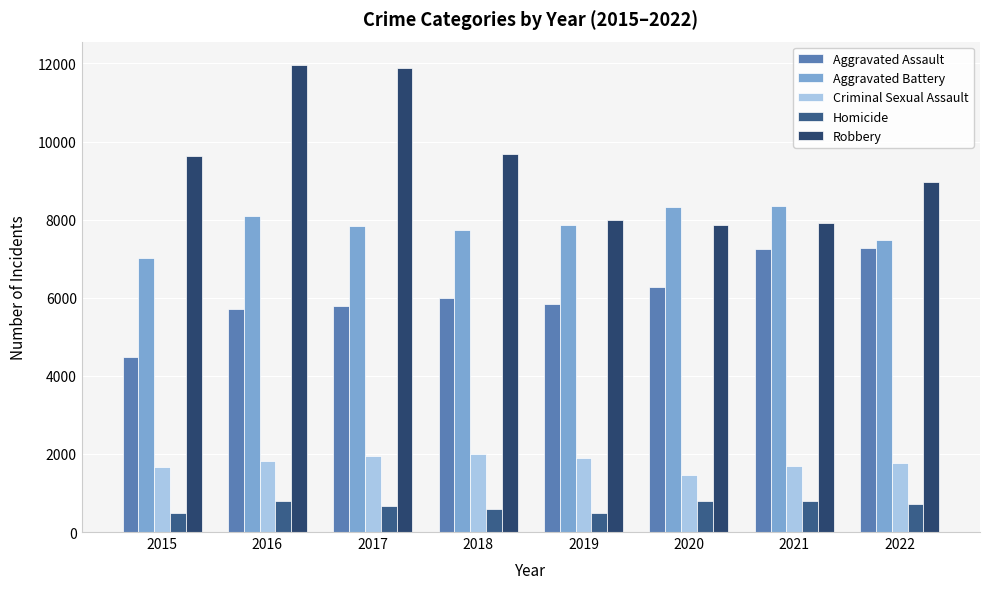

What value does the Aggravated Battery series have at 2021, to the nearest 100?

8300